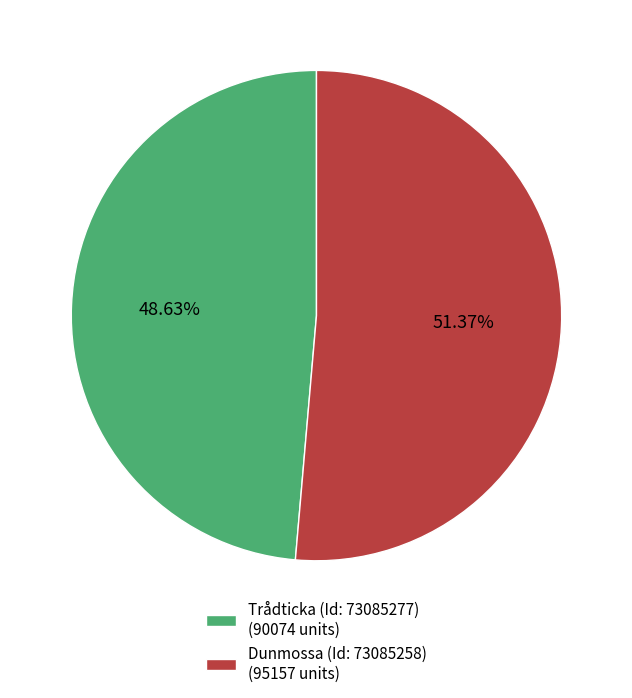

Which has a higher value, Dunmossa (Id: 73085258) or Trådticka (Id: 73085277)?

Dunmossa (Id: 73085258)